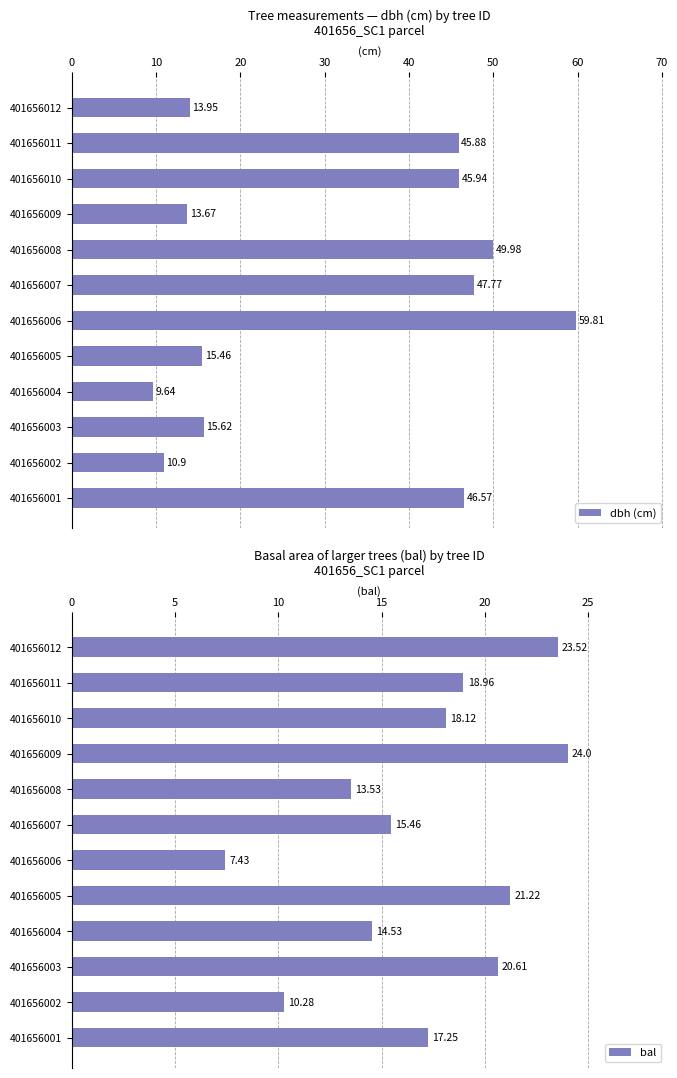

At how many categories does at least one series exceed 46?

4